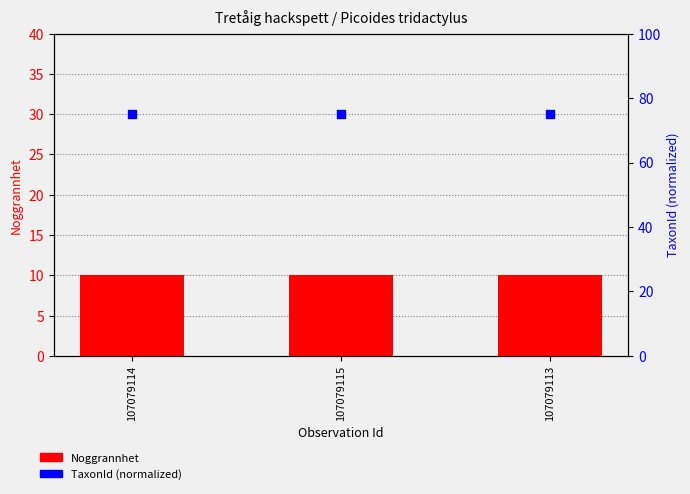

What is the total value across all series at 107079114?

85